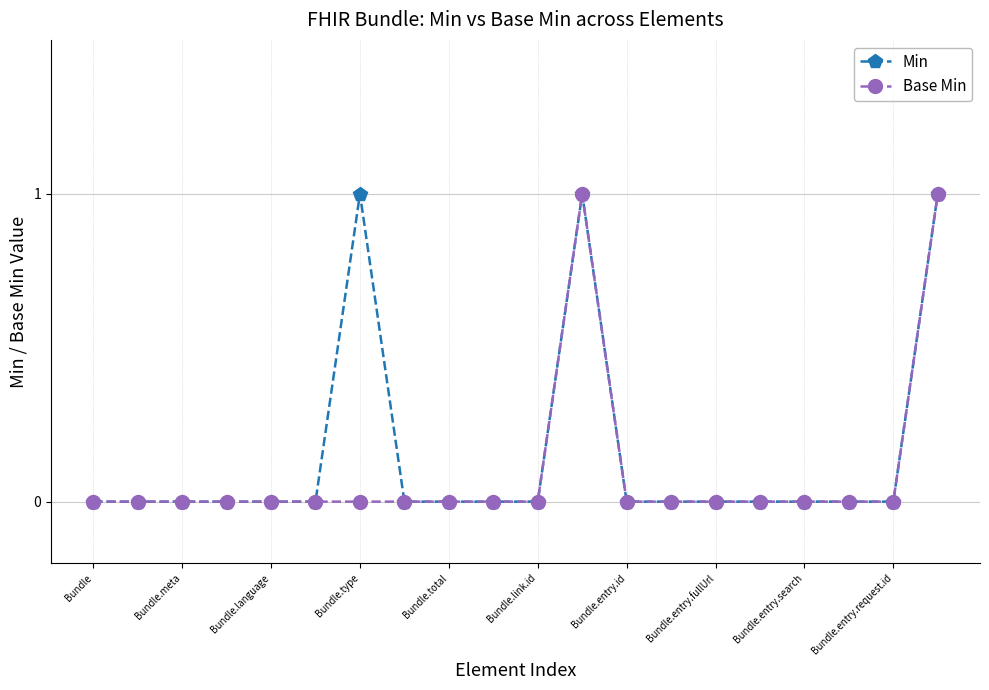

How many interior local peaks does the Base Min series have?

1